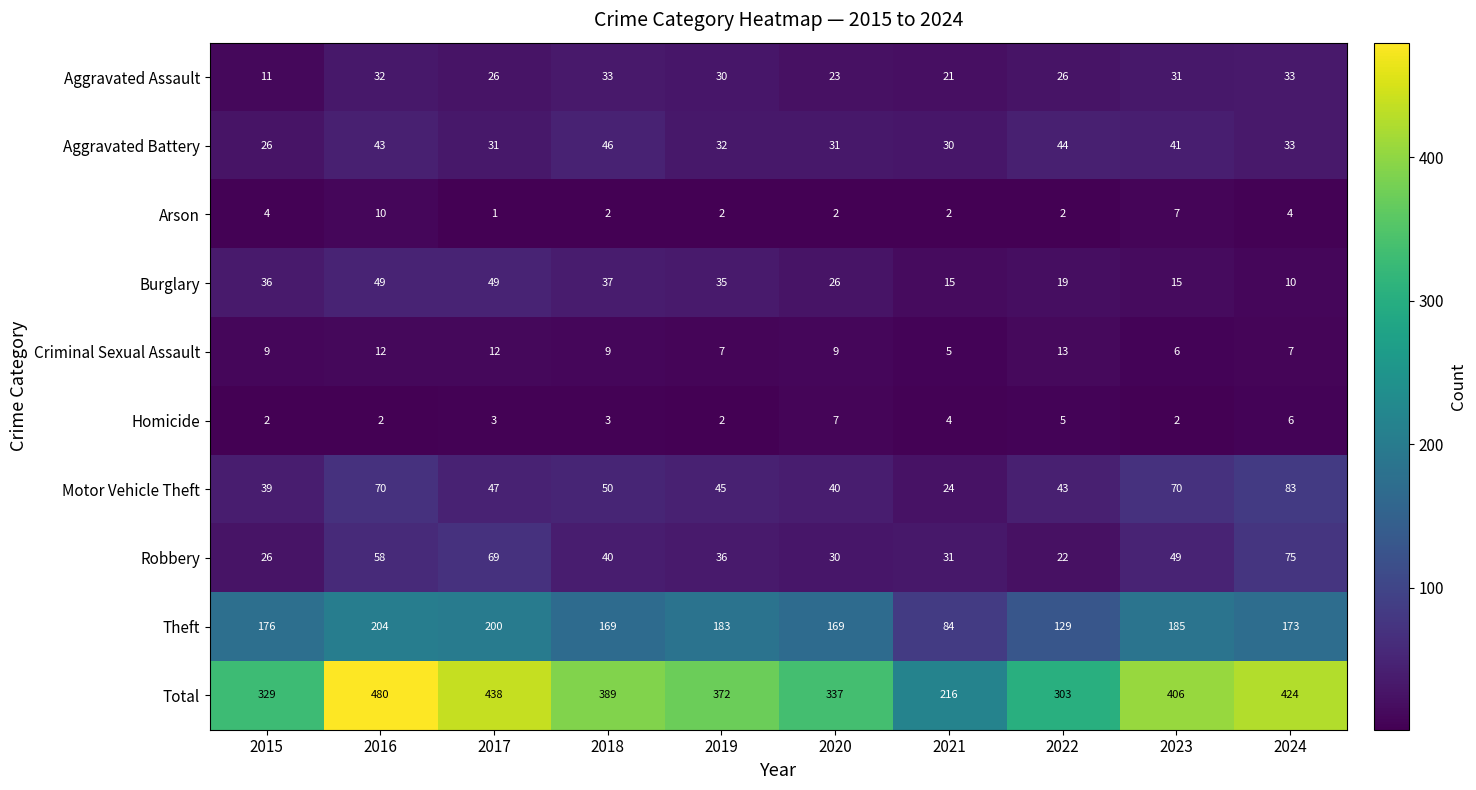

Is it true that Homicide equals 1 at 2015?

False